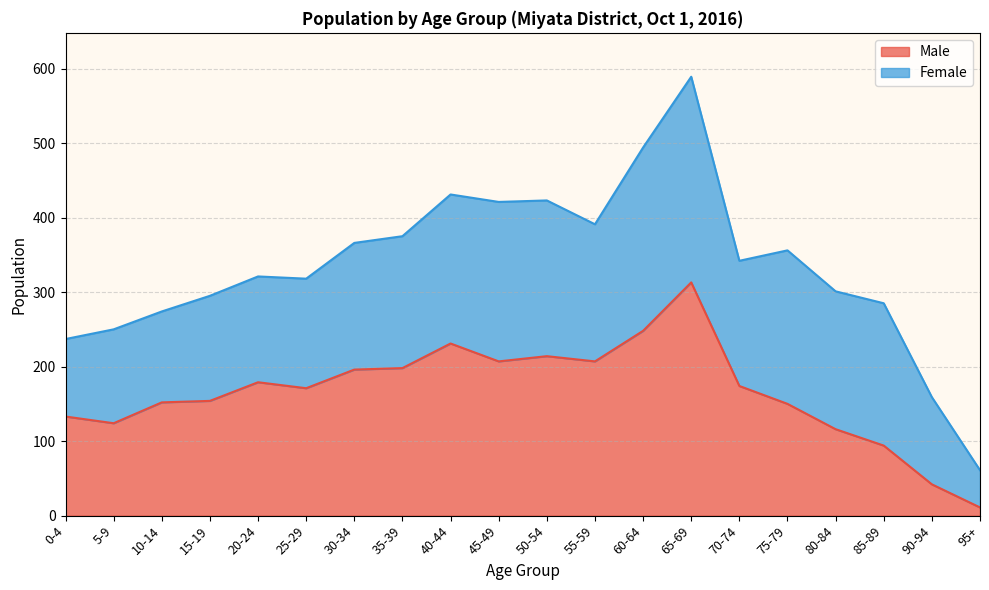

At which label does the data first exceed 174?

20-24